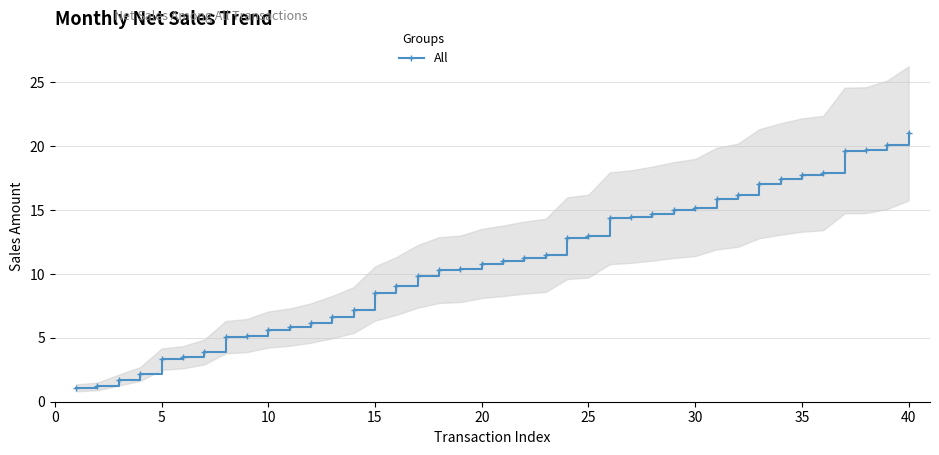

Reading left to right, transcribe all the data shown in this chart.

1.1	1.2	1.7	2.2	3.3	3.5	3.9	5.1	5.2	5.7	5.8	6.2	6.6	7.2	8.5	9.1	9.8	10.3	10.4	10.8	11.0	11.3	11.5	12.8	13.0	14.4	14.5	14.7	15.0	15.2	15.9	16.2	17.1	17.4	17.7	17.9	19.7	19.7	20.1	21.0